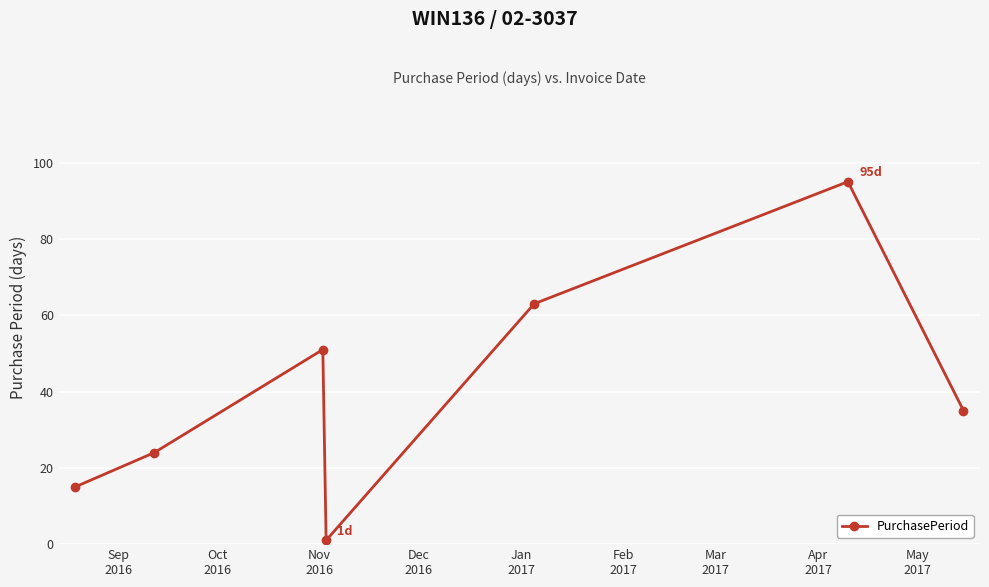

How many categories are shown in the chart?

7